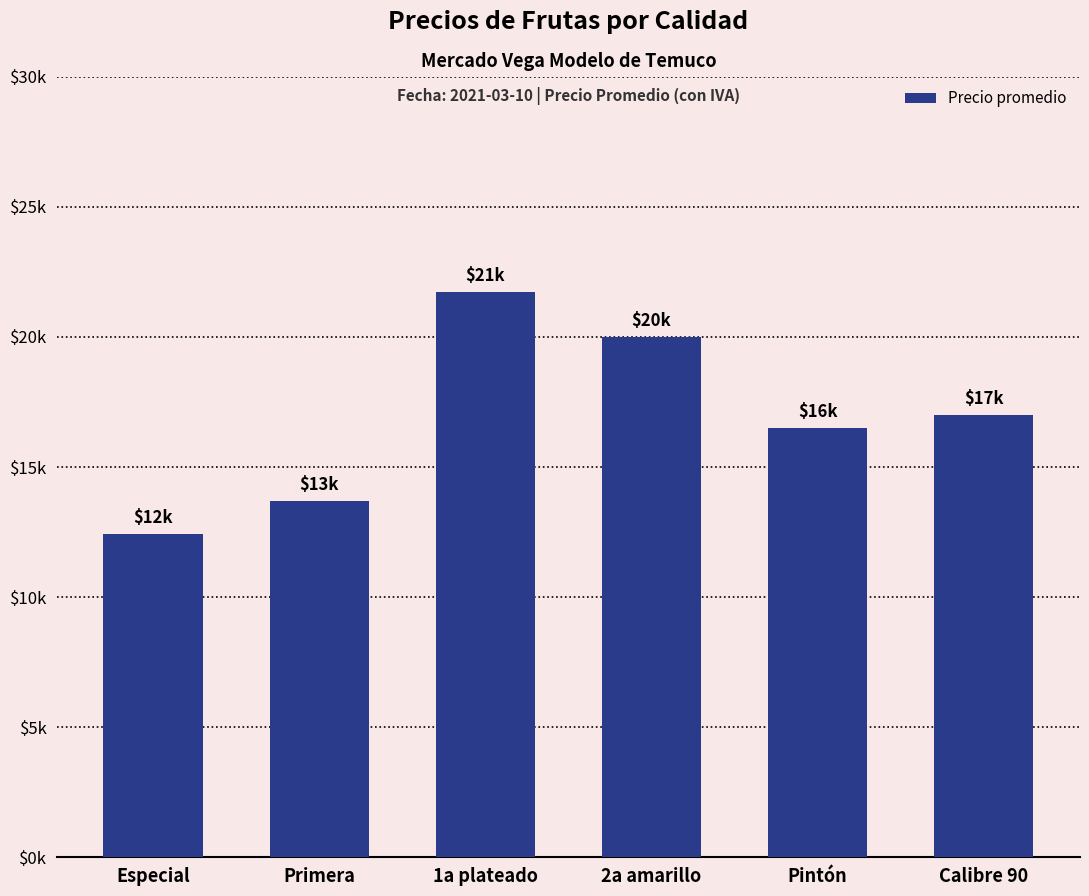

What is the change in value from 1a plateado to Calibre 90?

-4731